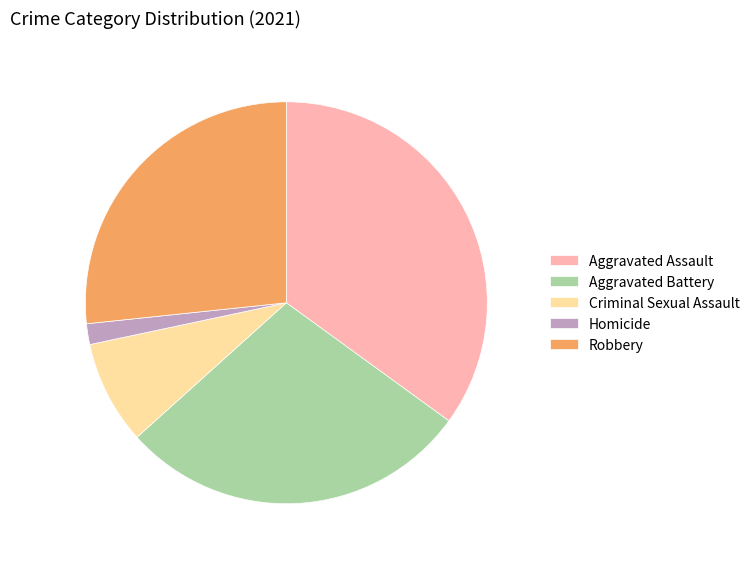

True or false: Criminal Sexual Assault accounts for 22% of the total.

False